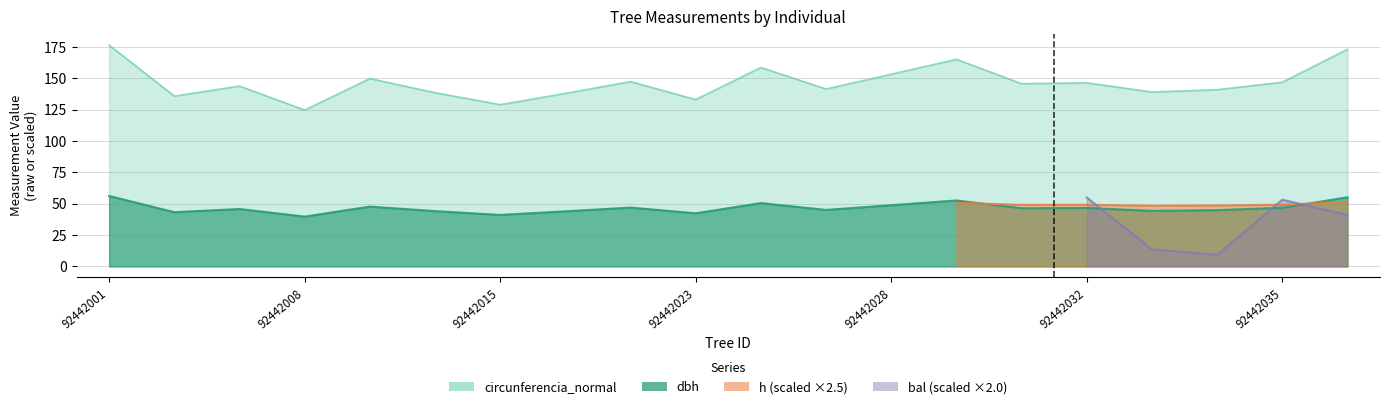

The value of dbh at 92442034 is 19.8. True or false?

False